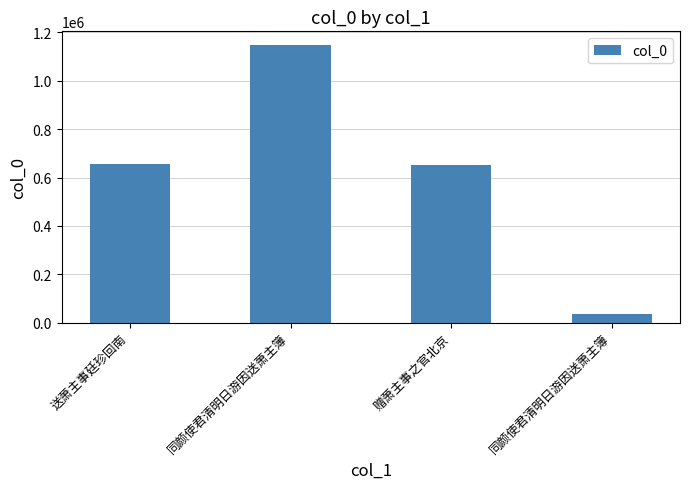

Is it true that the value at 赠萧主事之官北京 is 881066?

False